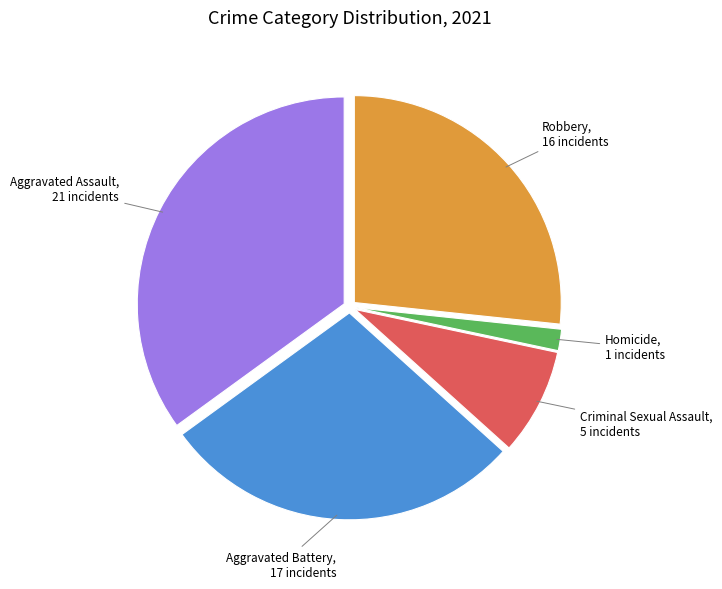

Is there a majority slice in this chart?

No